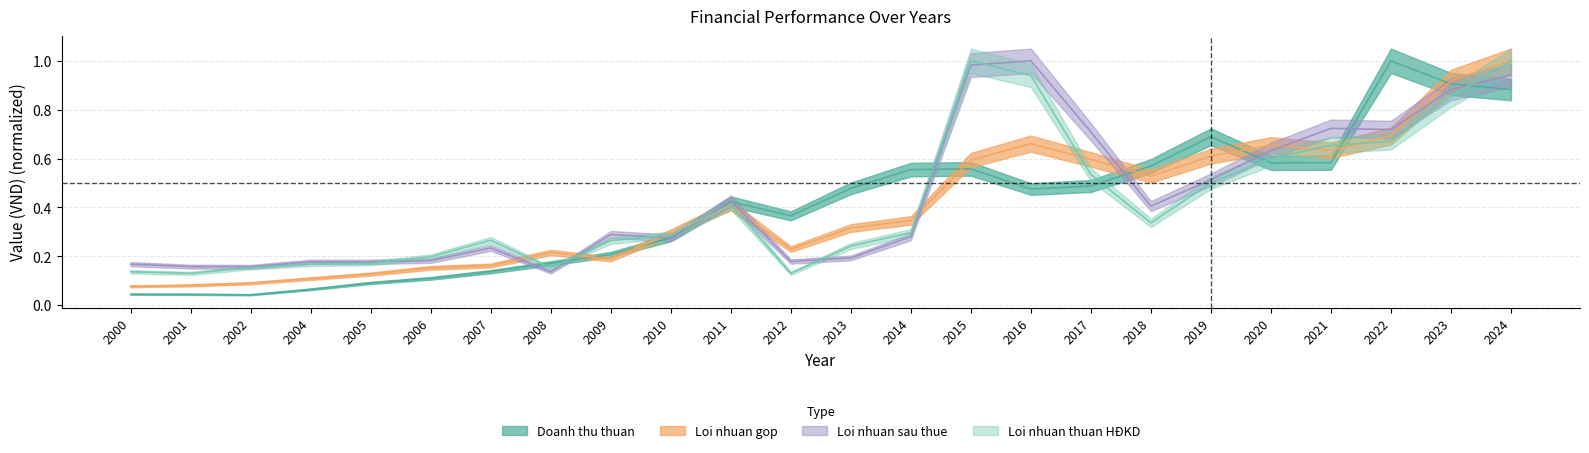

True or false: Loi nhuan sau thue has a value of 0.9 at 2024.

True